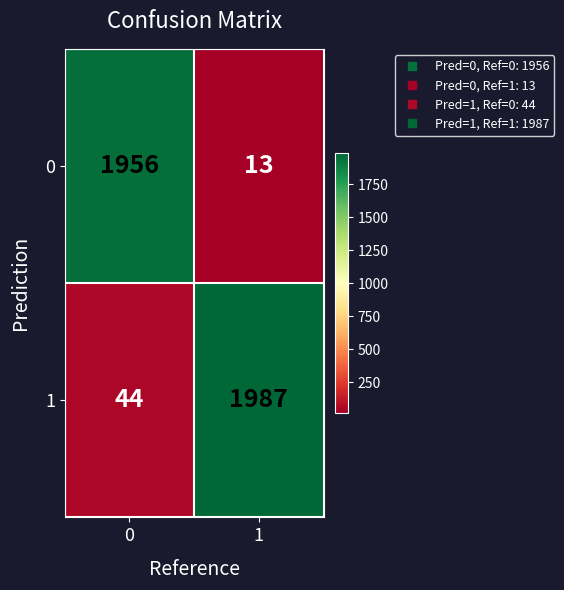

Is it true that 0 equals 1956 at 0?

True